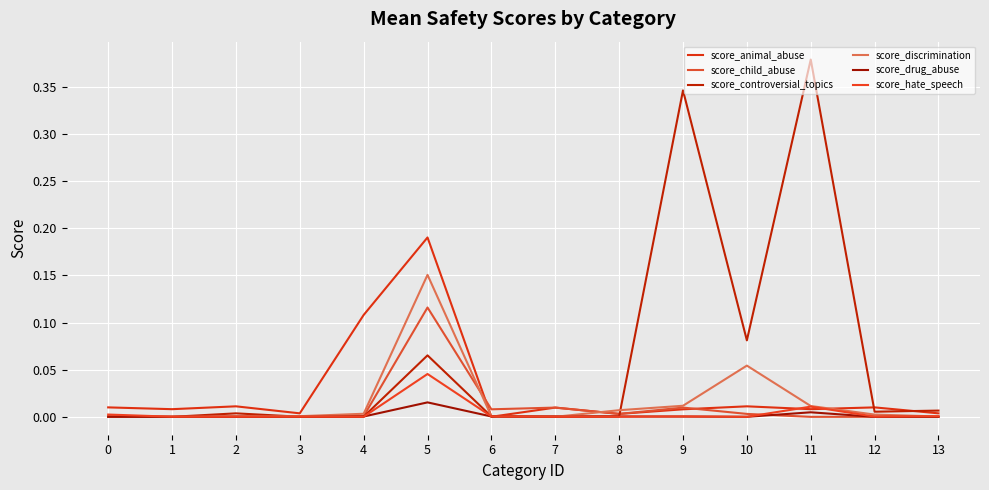

Reading right to left, what are all the values shown in this chart?

score_animal_abuse: 13=0.0	12=0.0	11=0.0	10=0.0	9=0.0	8=0.0	7=0.0	6=0.0	5=0.2	4=0.1	3=0.0	2=0.0	1=0.0	0=0.0
score_child_abuse: 13=0.0	12=0.0	11=0.0	10=0.0	9=0.0	8=0.0	7=0.0	6=0.0	5=0.1	4=0.0	3=0.0	2=0.0	1=0.0	0=0.0
score_controversial_topics: 13=0.0	12=0.0	11=0.4	10=0.1	9=0.3	8=0.0	7=0.0	6=0.0	5=0.1	4=0.0	3=0.0	2=0.0	1=0.0	0=0.0
score_discrimination: 13=0.0	12=0.0	11=0.0	10=0.1	9=0.0	8=0.0	7=0.0	6=0.0	5=0.2	4=0.0	3=0.0	2=0.0	1=0.0	0=0.0
score_drug_abuse: 13=0.0	12=0.0	11=0.0	10=0.0	9=0.0	8=0.0	7=0.0	6=0.0	5=0.0	4=0.0	3=0.0	2=0.0	1=0.0	0=0.0
score_hate_speech: 13=0.0	12=0.0	11=0.0	10=0.0	9=0.0	8=0.0	7=0.0	6=0.0	5=0.0	4=0.0	3=0.0	2=0.0	1=0.0	0=0.0